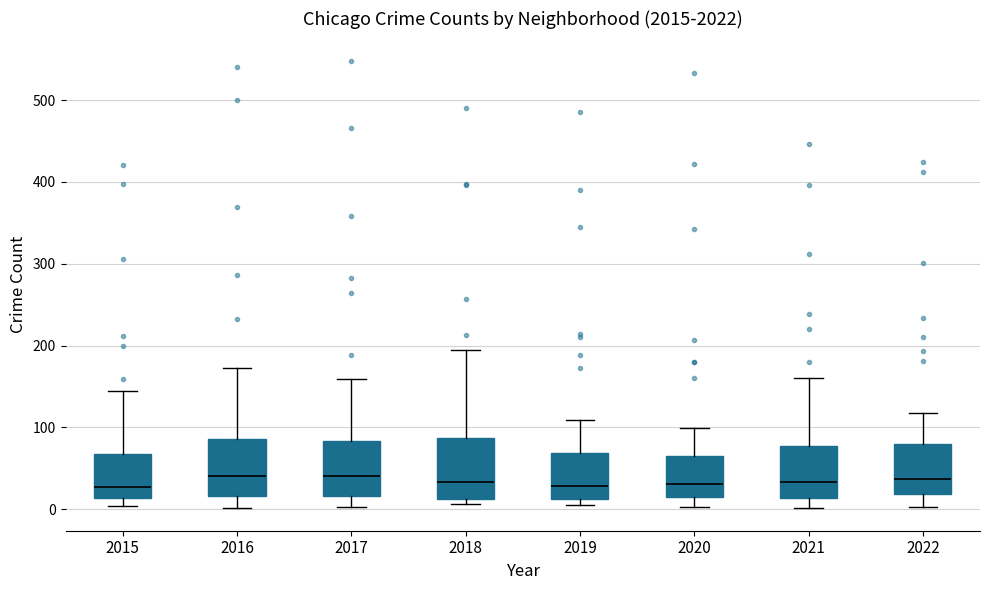

Reading left to right, transcribe this box plot: for each box, give where its median line is, the range the box spans, and where its two whiskers end, as read against the y-axis. The values are not printed on the chart, so give them approximately, as read against the axis.

2015: median 30, box 10 to 70, whiskers 0 to 150
2016: median 40, box 20 to 90, whiskers 0 to 170
2017: median 40, box 20 to 80, whiskers 0 to 160
2018: median 30, box 10 to 90, whiskers 10 (just below the box's lower edge) to 200
2019: median 30, box 10 to 70, whiskers 10 (just below the box's lower edge) to 110
2020: median 30, box 20 to 70, whiskers 0 to 100
2021: median 30, box 10 to 80, whiskers 0 to 160
2022: median 40, box 20 to 80, whiskers 0 to 120